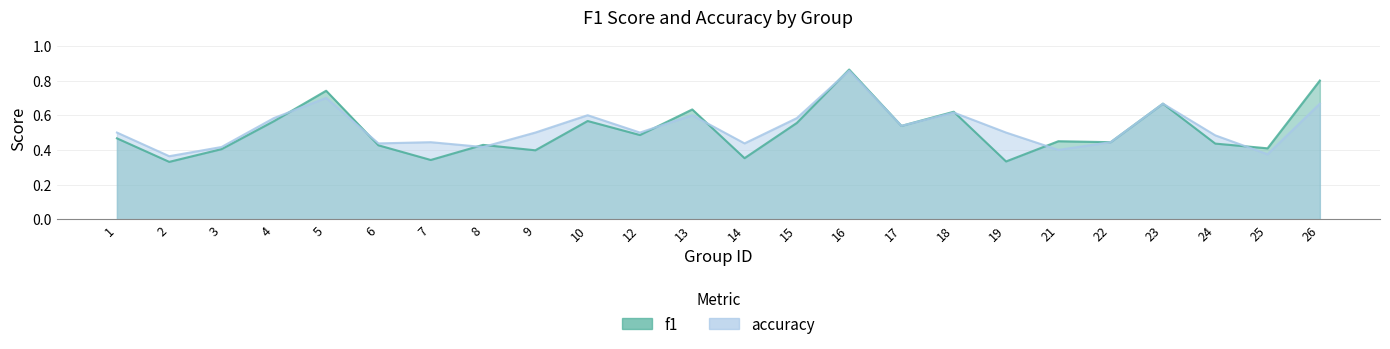

Reading left to right, list all the values displayed in this chart.

f1: 0.5	0.3	0.4	0.6	0.7	0.4	0.3	0.4	0.4	0.6	0.5	0.6	0.4	0.6	0.9	0.5	0.6	0.3	0.5	0.4	0.7	0.4	0.4	0.8
accuracy: 0.5	0.4	0.4	0.6	0.7	0.4	0.4	0.4	0.5	0.6	0.5	0.6	0.4	0.6	0.9	0.5	0.6	0.5	0.4	0.4	0.7	0.5	0.4	0.7